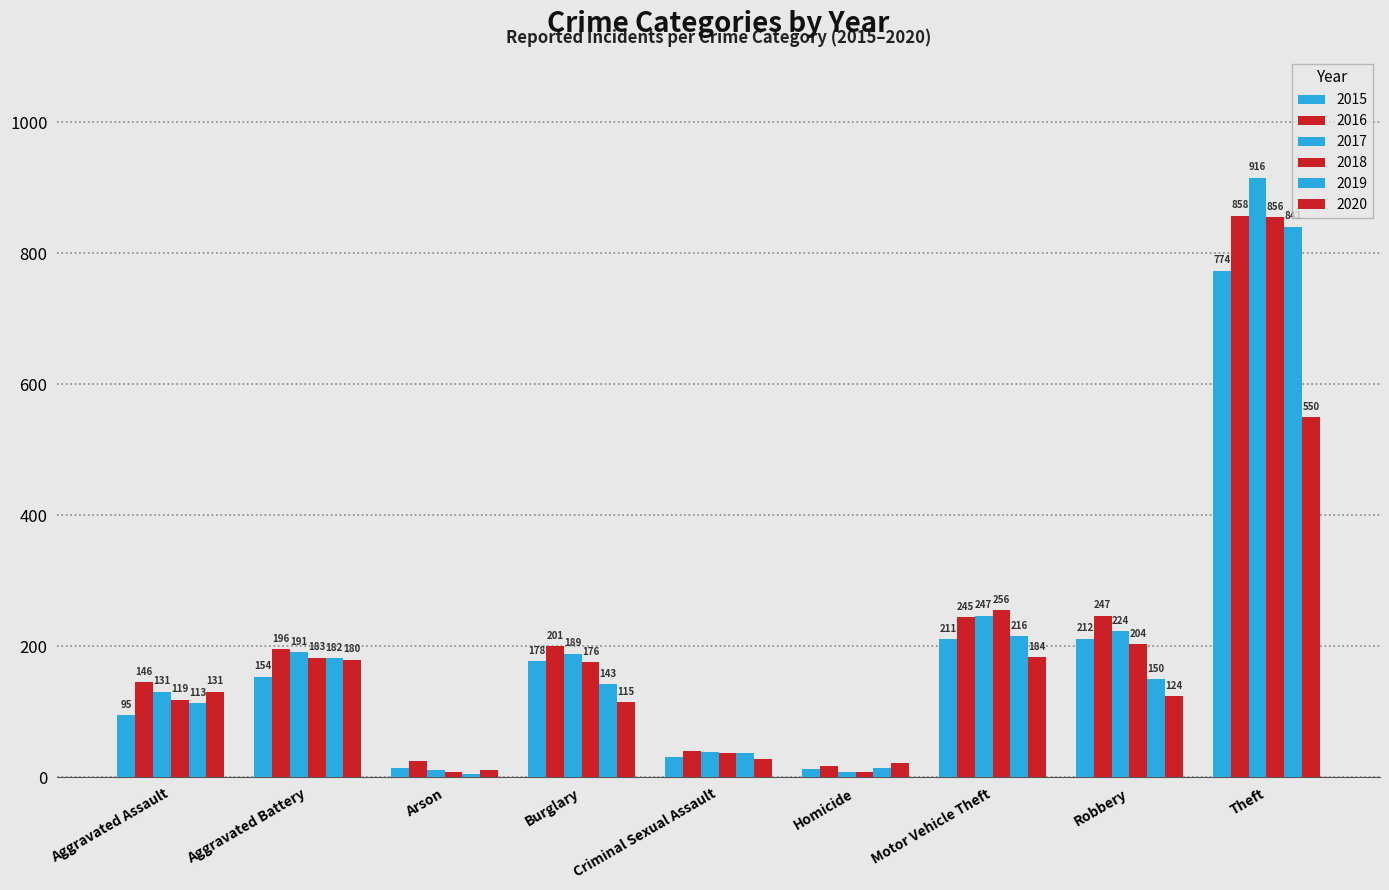

Which series has the largest range (max minus min)?

2017